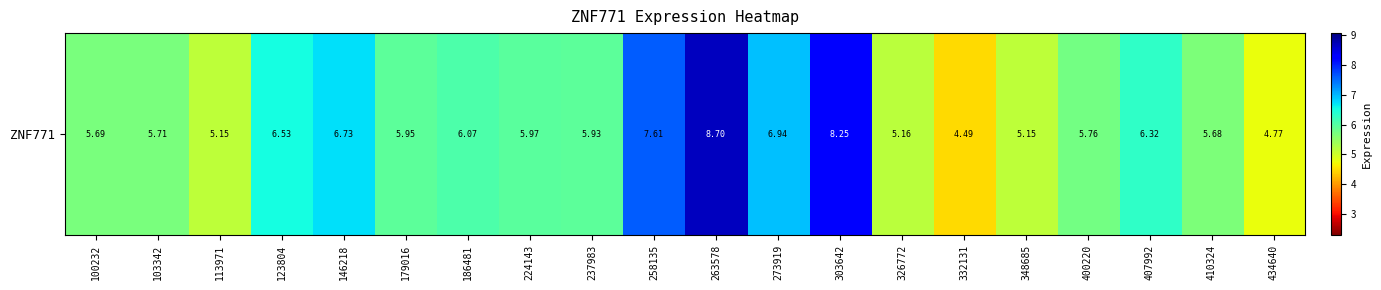

Reading left to right, list all the values displayed in this chart.

100232=5.7	103342=5.7	113971=5.2	123804=6.5	146218=6.7	179016=6.0	186481=6.1	224143=6.0	237983=5.9	258135=7.6	263578=8.7	273919=6.9	303642=8.2	326772=5.2	332131=4.5	348685=5.2	400220=5.8	407992=6.3	410324=5.7	434640=4.8